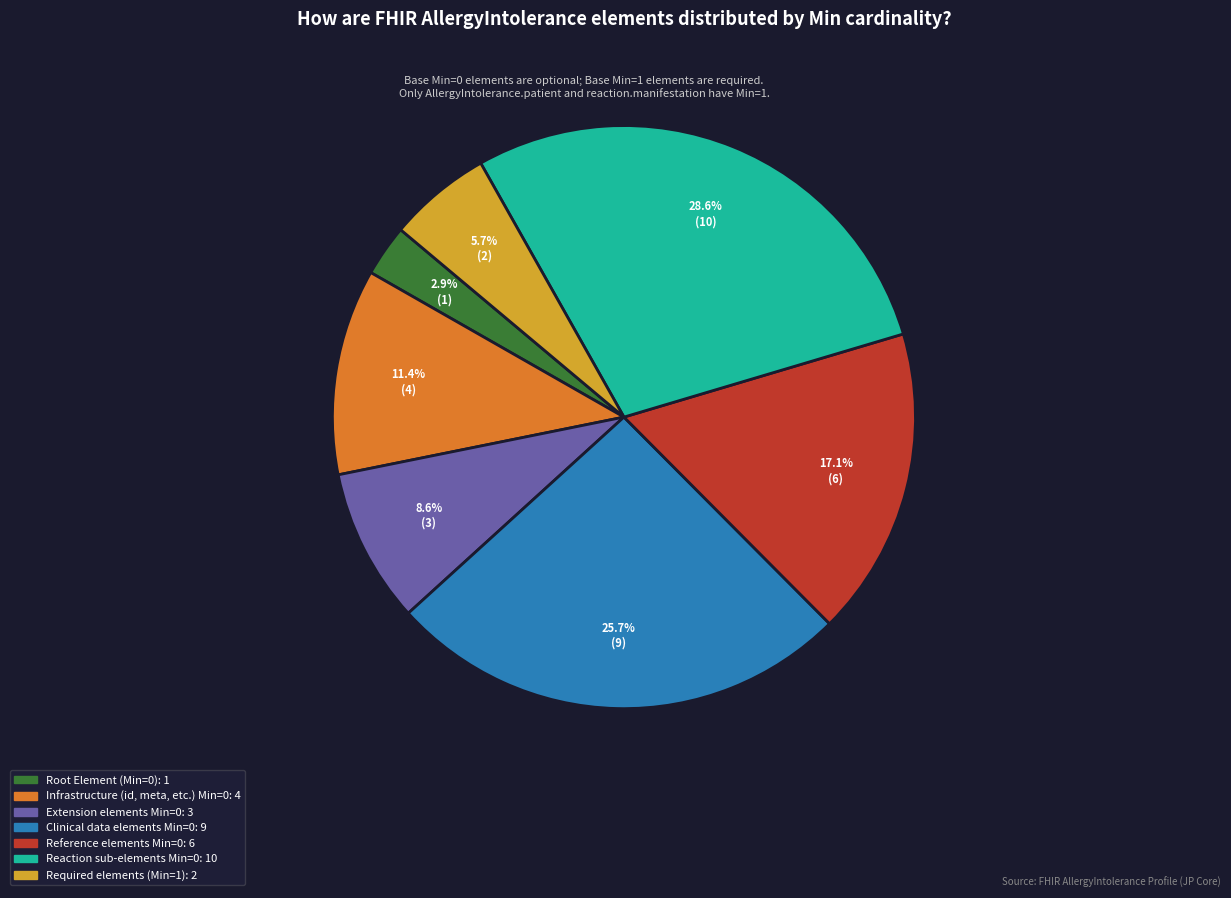

Does any single category account for the majority?

No